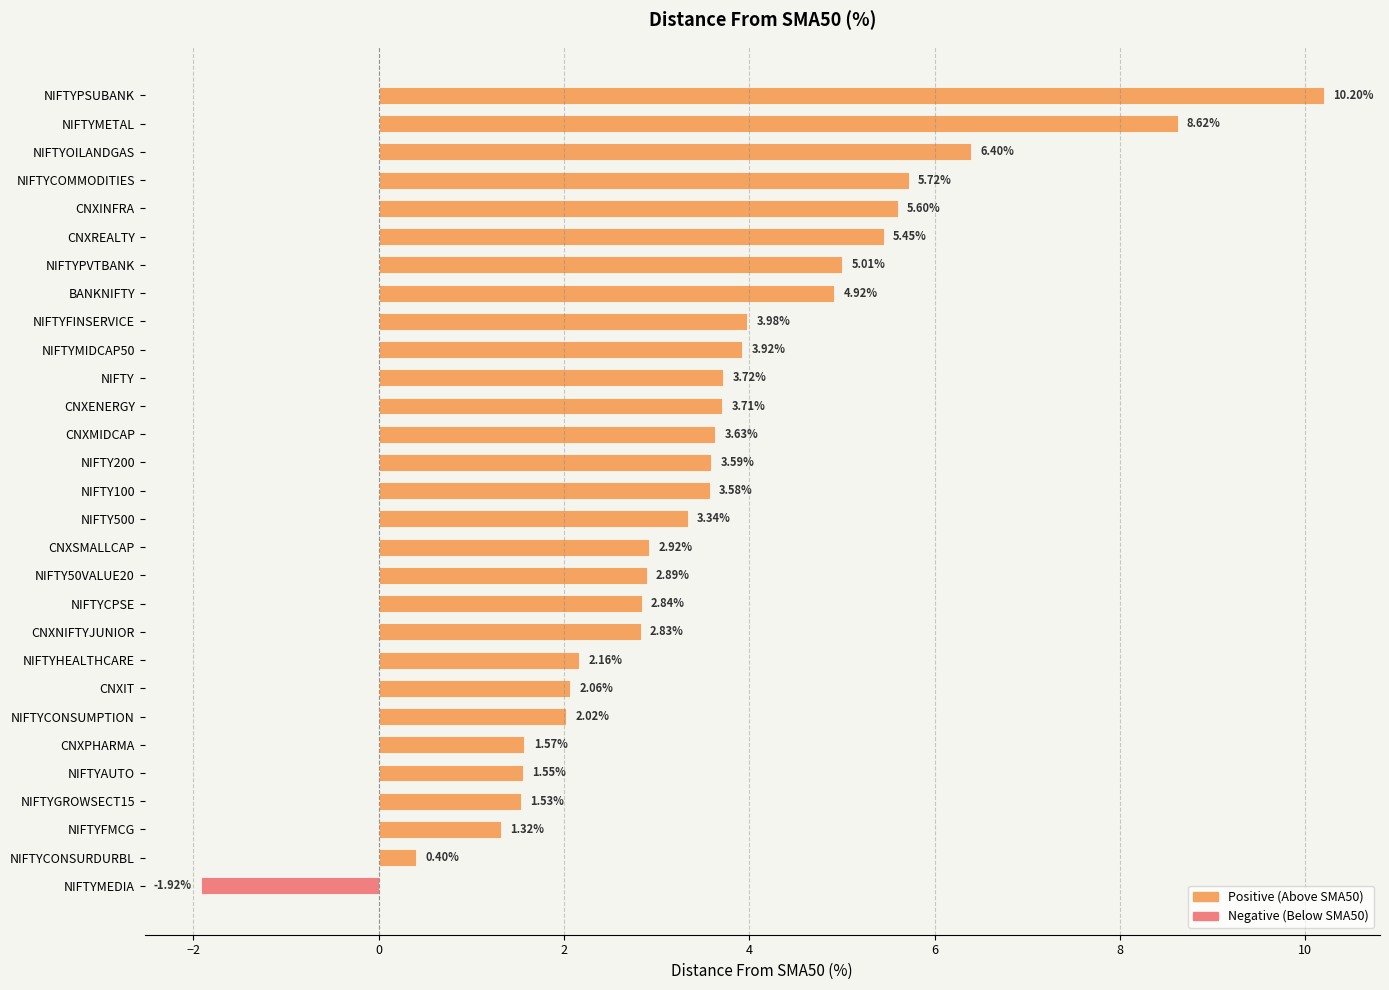

True or false: the data shows 0.6 at NIFTYCONSURDURBL.

False